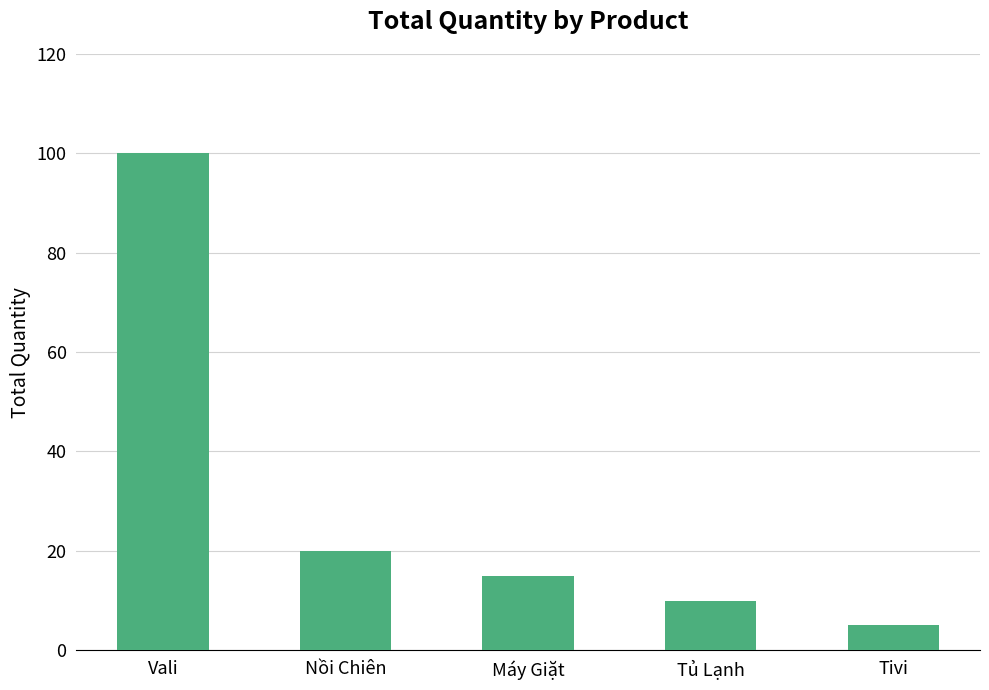

Reading right to left, list all the values displayed in this chart.

Tivi=5	Tủ Lạnh=10	Máy Giặt=15	Nồi Chiên=20	Vali=100